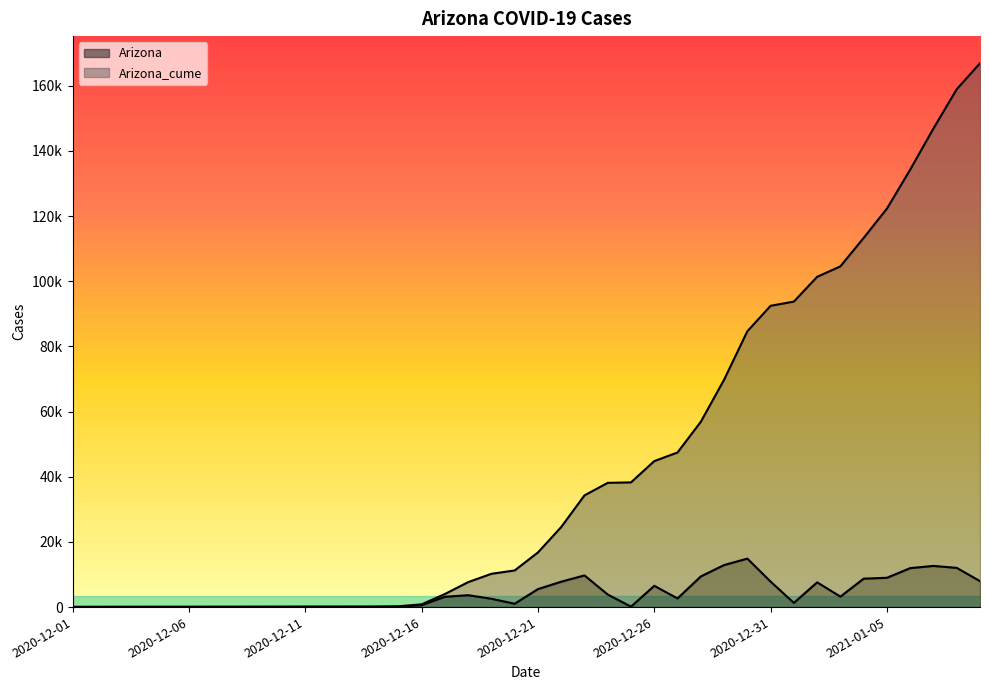

Is the value of Arizona at 2021-01-08 greater than the value of Arizona_cume at 2020-12-27?

No